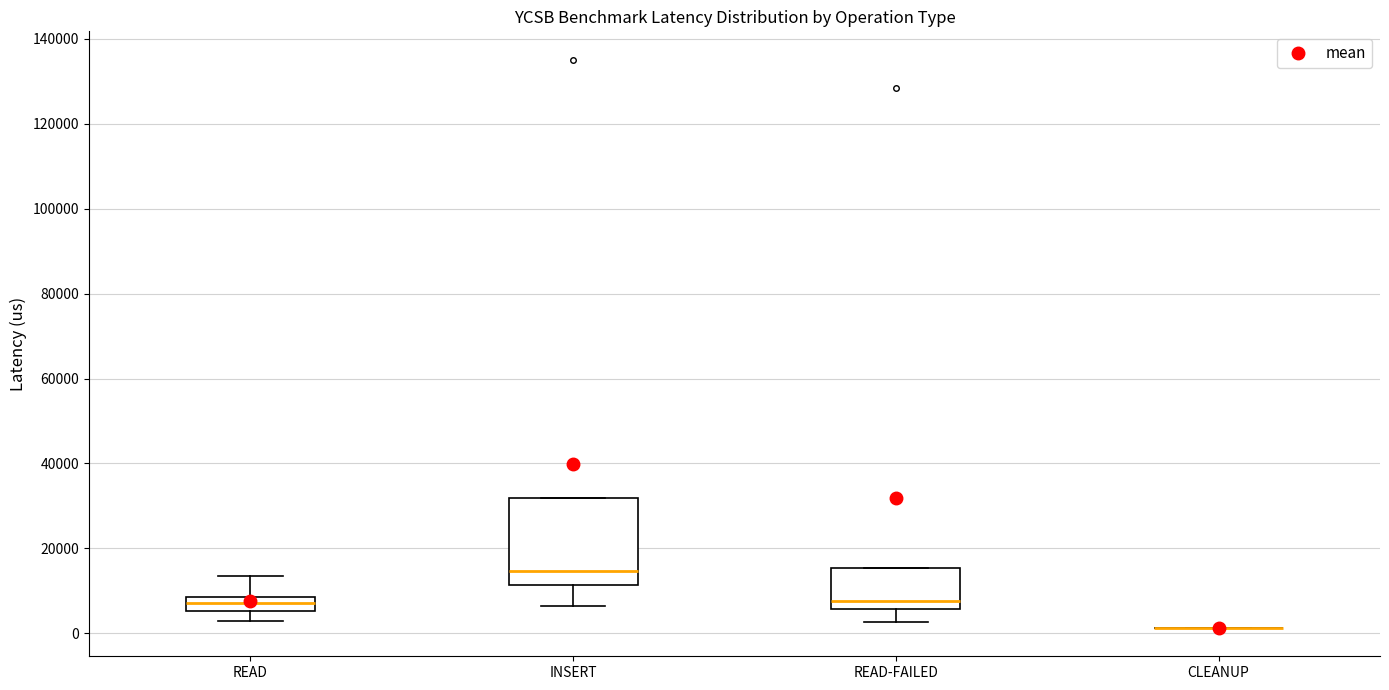

Comparing the boxes themselves (not the whiskers), which one is the tallest?

INSERT